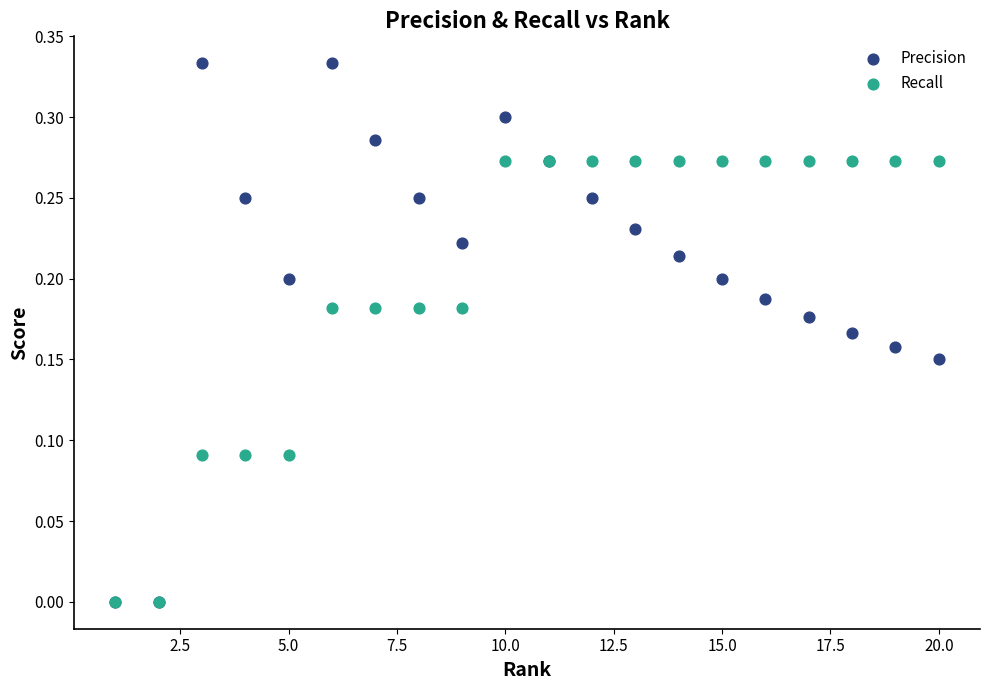

What are all the series names shown in the legend?

Precision, Recall